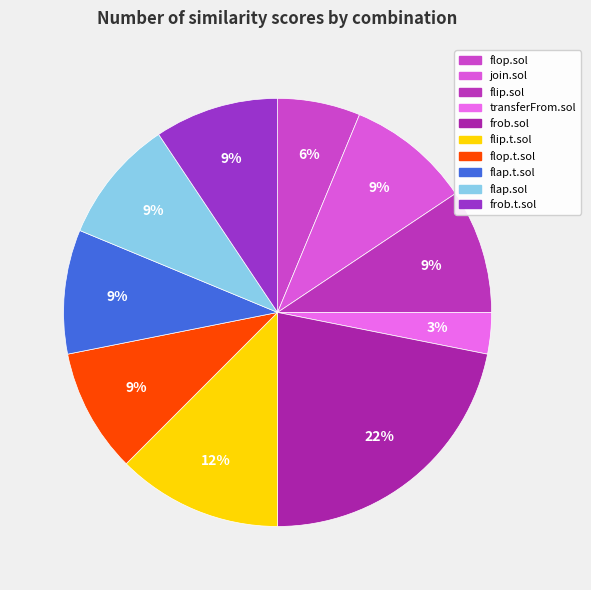

Is there a majority slice in this chart?

No